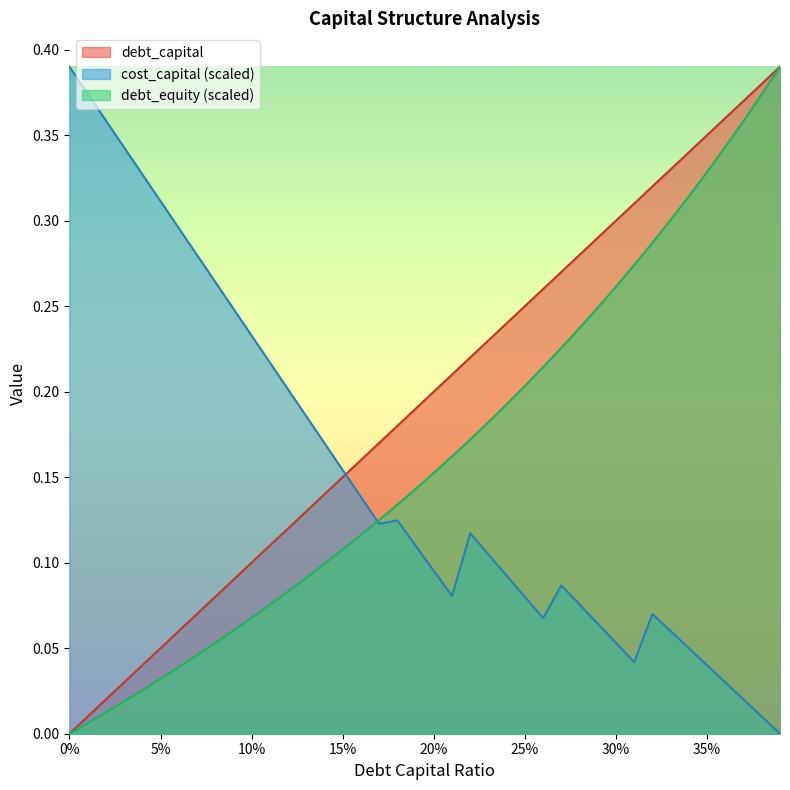

Does the chart have visible grid lines?

No